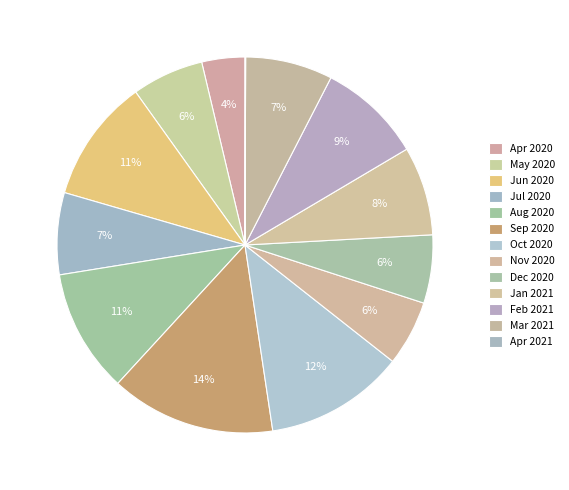

What percentage is the Feb 2021 slice, to the nearest percent?

9%